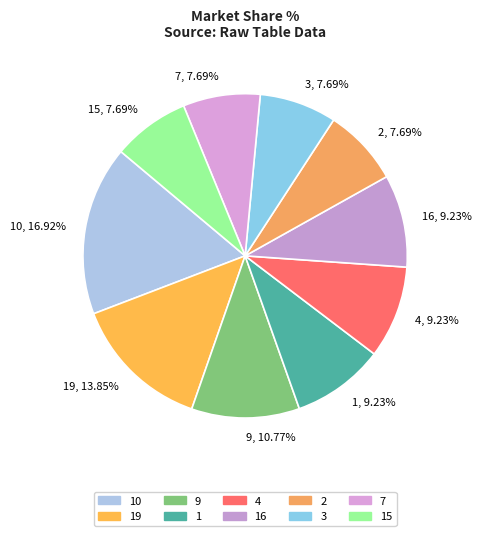

Which slice is the largest?

10, 16.92%